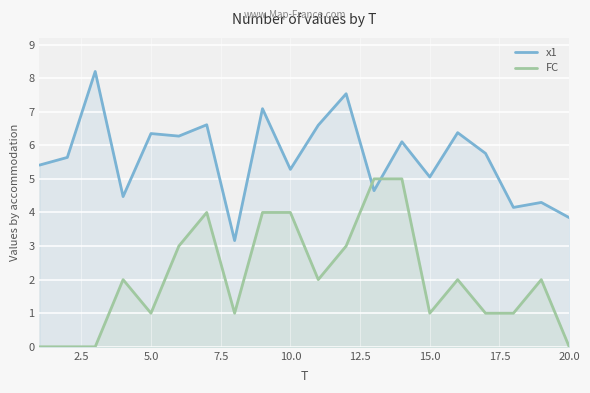

What is the maximum value for x1?

8.2